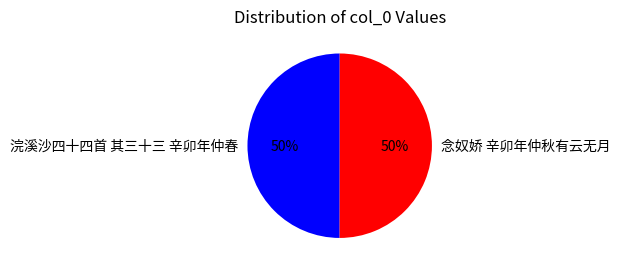

The 念奴娇 辛卯年仲秋有云无月 slice represents 58% of the pie. True or false?

False